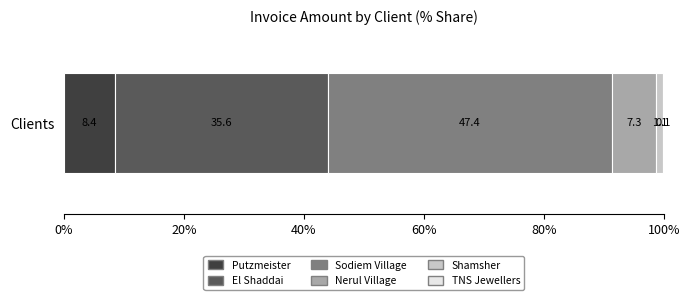

The Putzmeister series shows 12.3 at Clients. True or false?

False